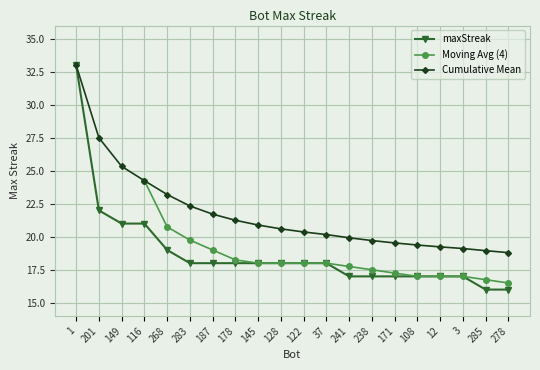

What is the value of the 4th point from the left?

21